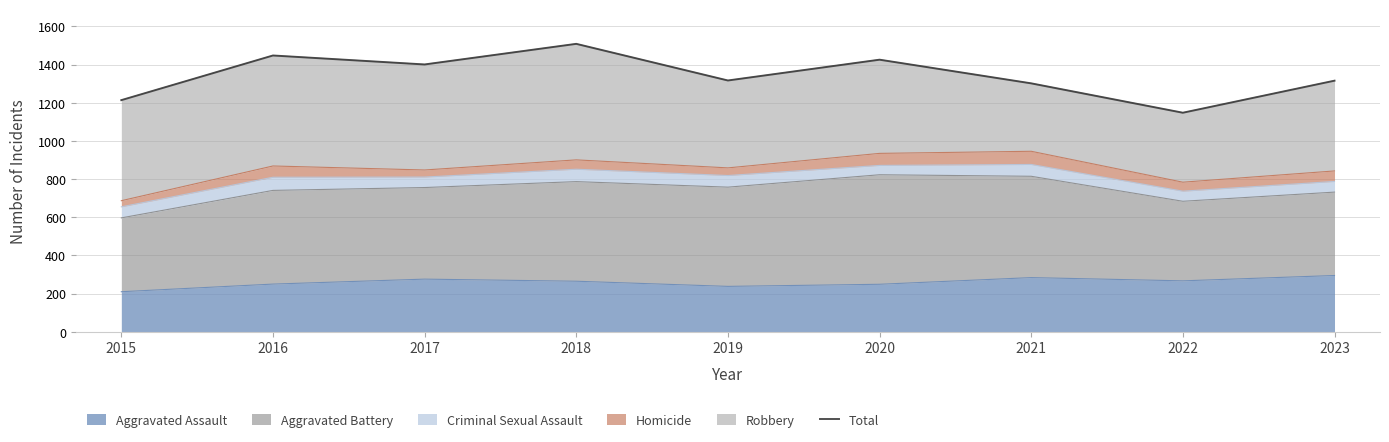

The value of Aggravated Assault at 2022 is 393. True or false?

False